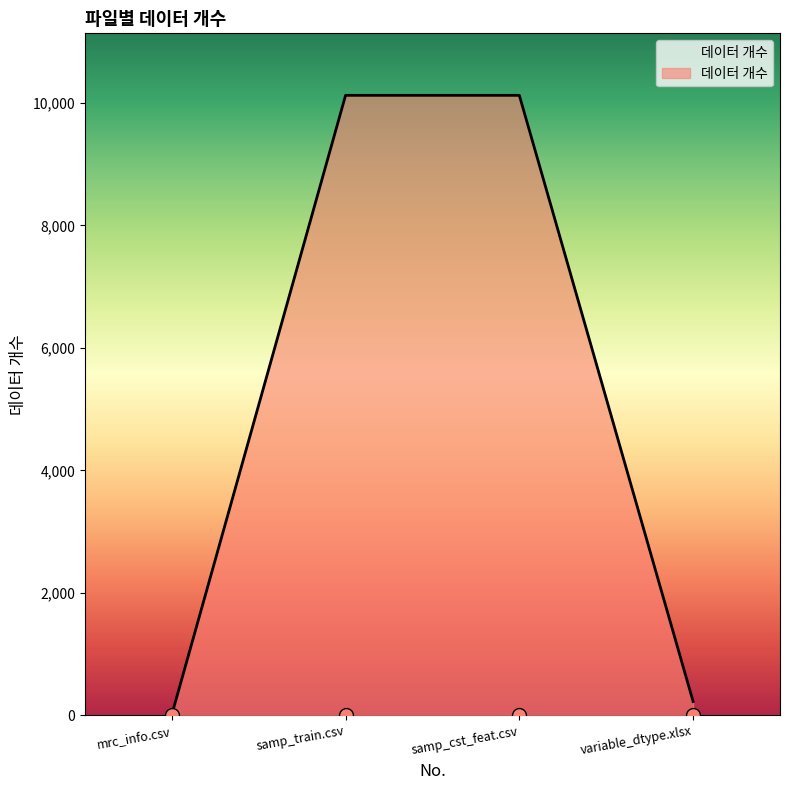

Approximately how many times larger is the value at samp_cst_feat.csv compared to mrc_info.csv?

1012.4